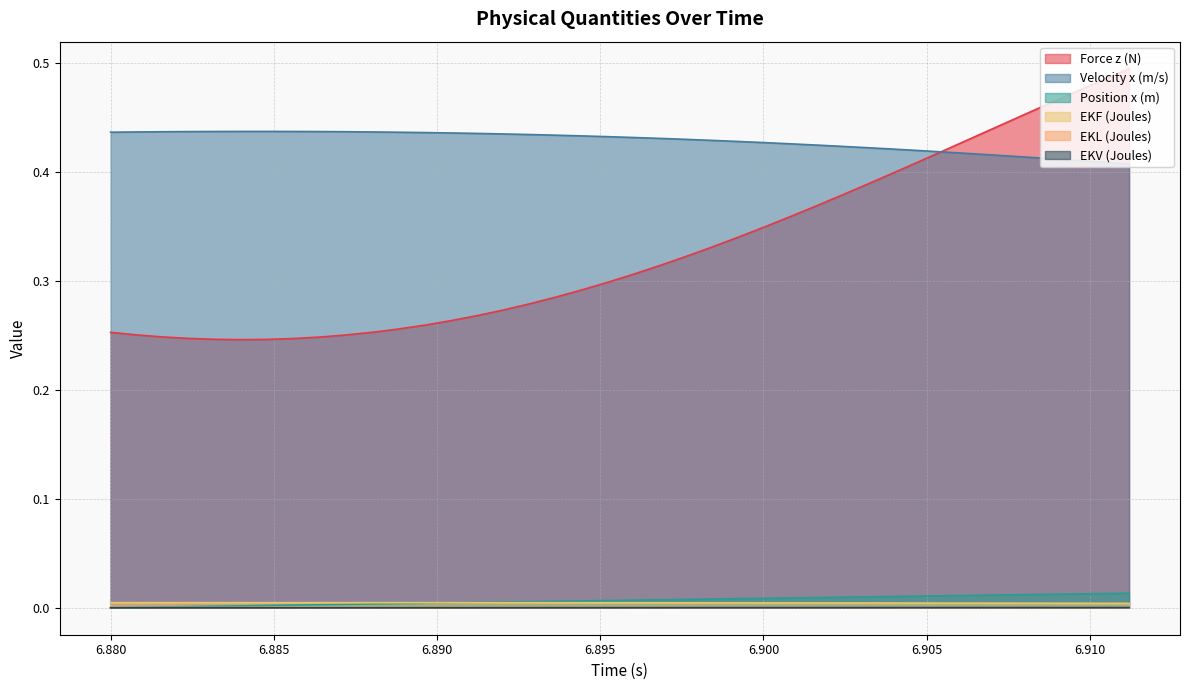

What is the sum of all Position x (m) values?

0.3